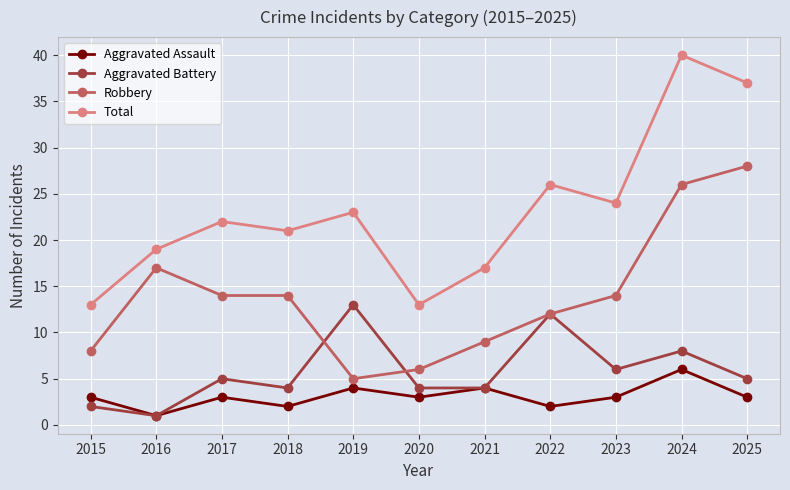

Reading right to left, list all the values displayed in this chart.

Aggravated Assault: 2025=3	2024=6	2023=3	2022=2	2021=4	2020=3	2019=4	2018=2	2017=3	2016=1	2015=3
Aggravated Battery: 2025=5	2024=8	2023=6	2022=12	2021=4	2020=4	2019=13	2018=4	2017=5	2016=1	2015=2
Robbery: 2025=28	2024=26	2023=14	2022=12	2021=9	2020=6	2019=5	2018=14	2017=14	2016=17	2015=8
Total: 2025=37	2024=40	2023=24	2022=26	2021=17	2020=13	2019=23	2018=21	2017=22	2016=19	2015=13